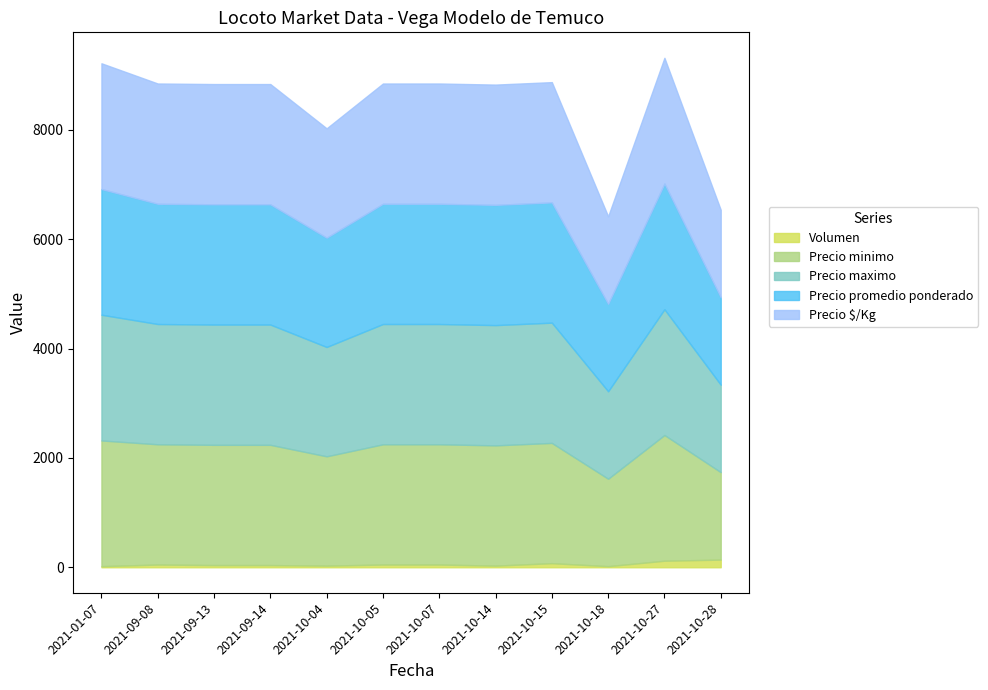

At which category is the sum across all series the highest?

2021-10-27